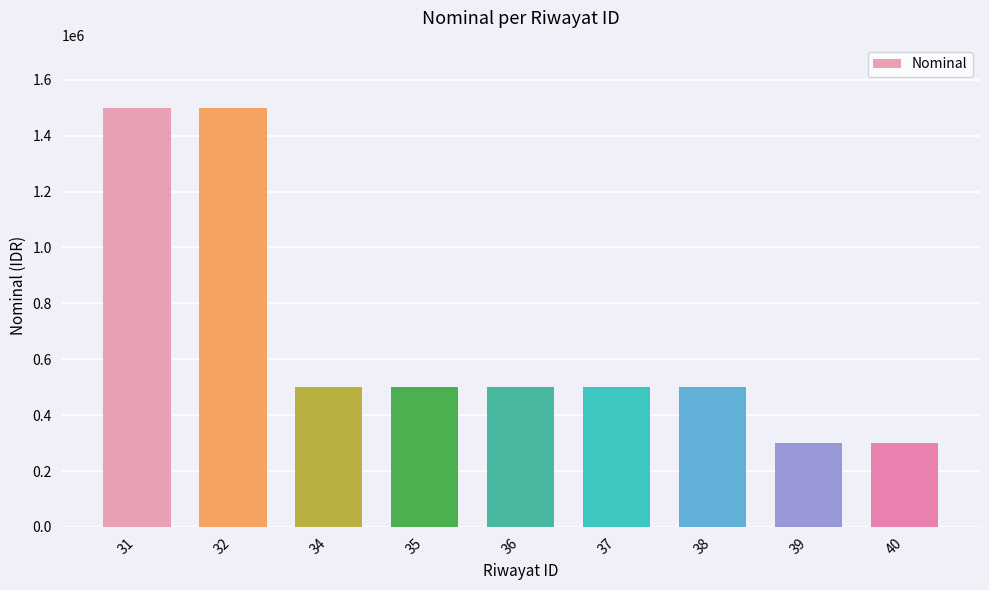

What is the difference between the second highest and second lowest values?

1200000